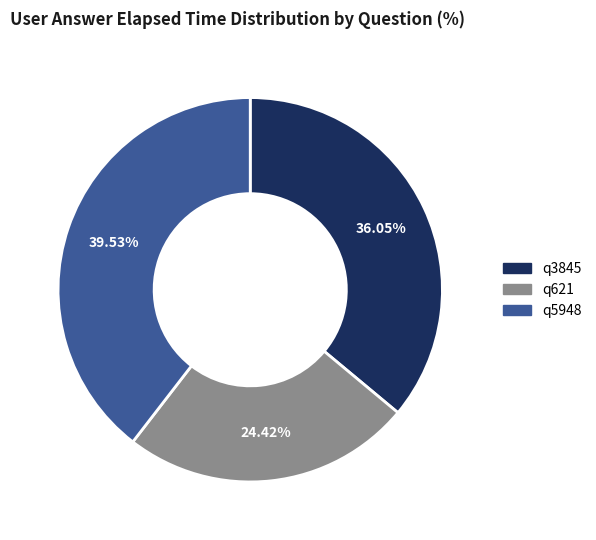

Approximately how many times larger is the value at q3845 compared to q621?

1.5